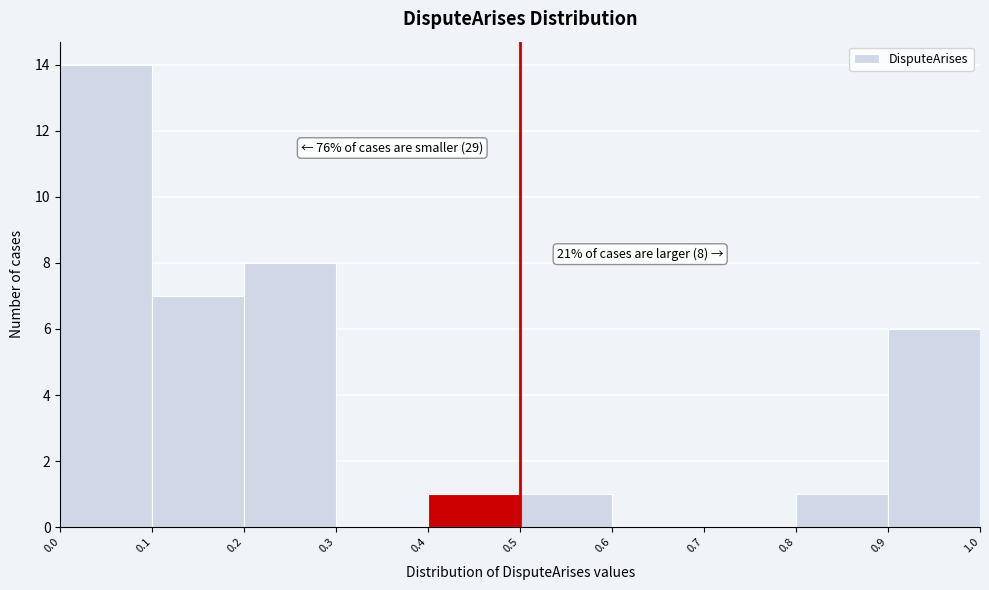

Which range on the x-axis has the tallest bar?

0.0 to 0.1